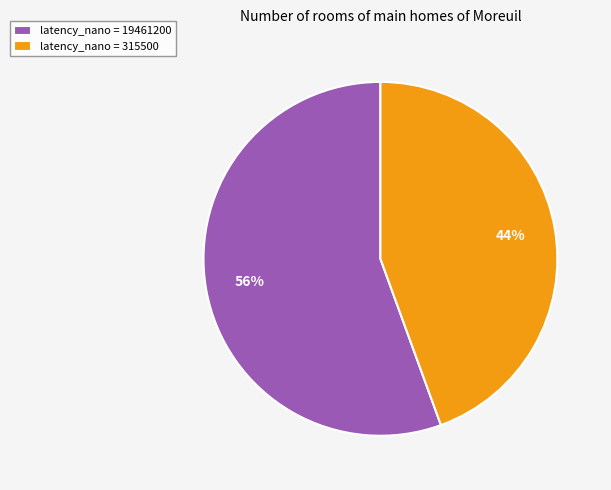

Is there any slice that represents more than half of the pie?

Yes